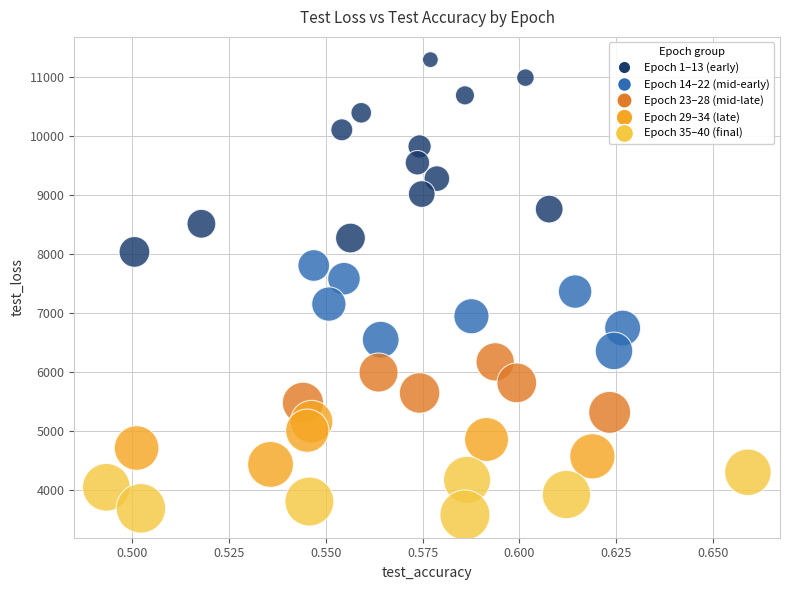

What is the range of Y values (max minus min)?

7711.9